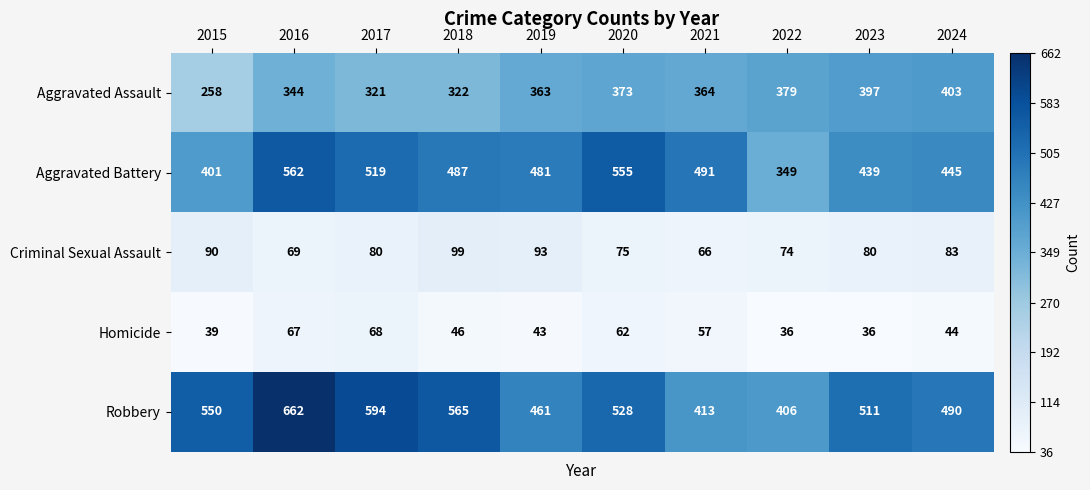

At 2015, list the series in order from smallest to largest.

Homicide, Criminal Sexual Assault, Aggravated Assault, Aggravated Battery, Robbery